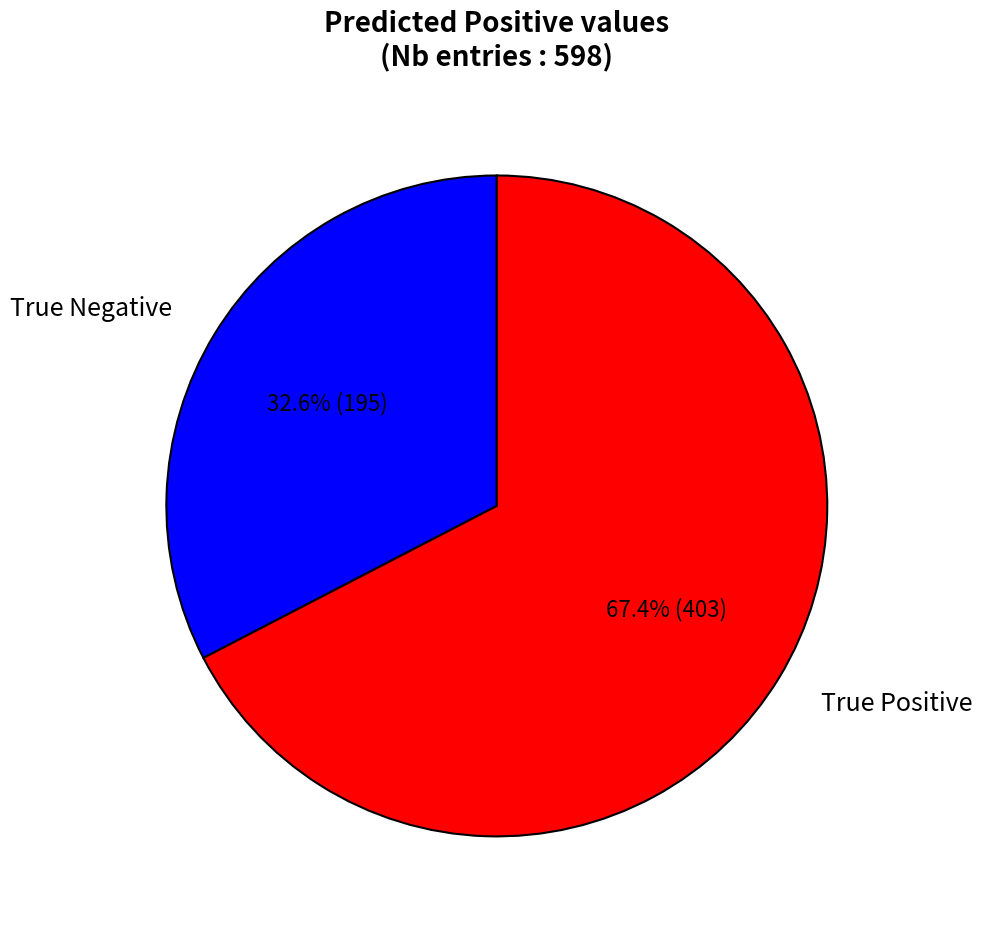

Count the number of slices in the pie.

2